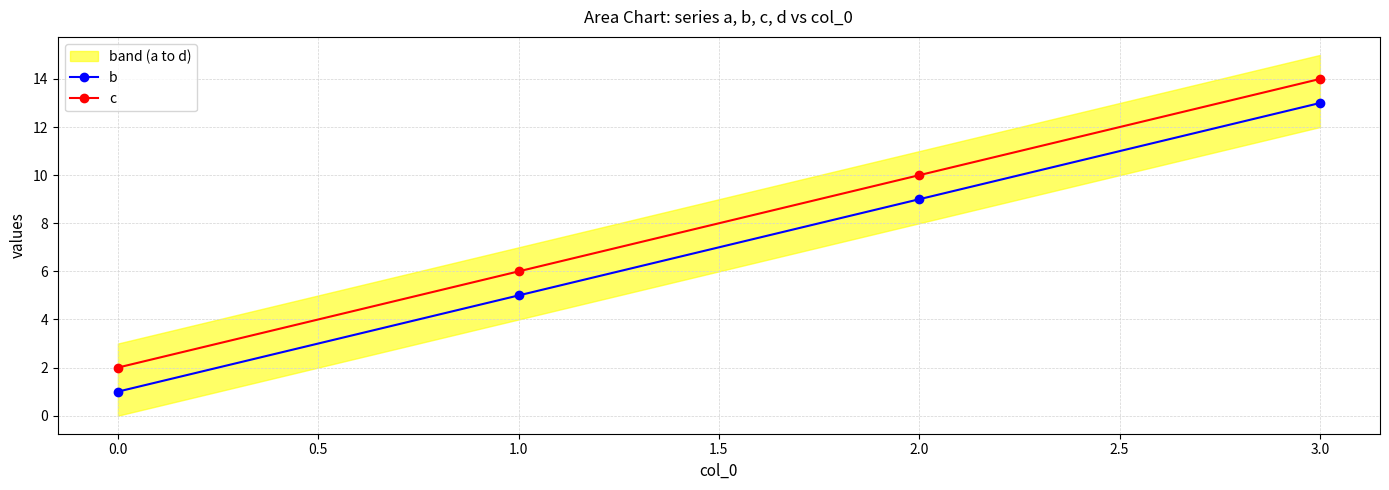

Is the value of c at 0.0 greater than the value of b at 2.0?

No